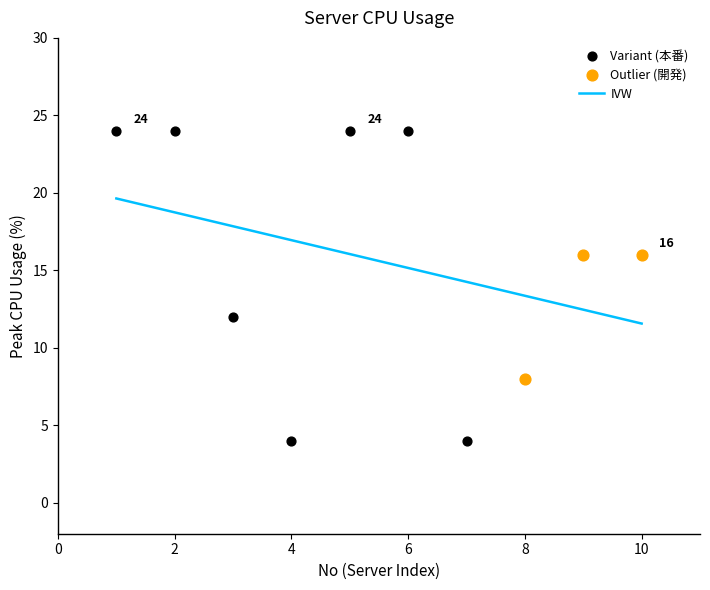

Which series has the largest Y range (max minus min)?

Variant (本番)